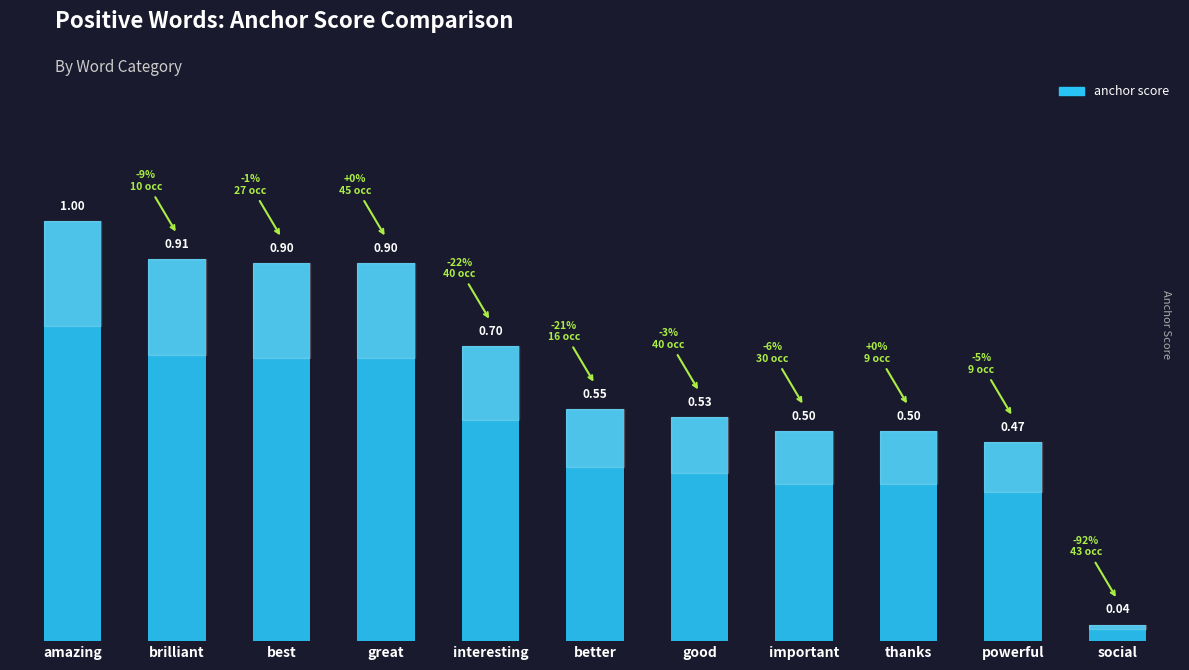

What is the difference between the second highest and minimum values?

0.9